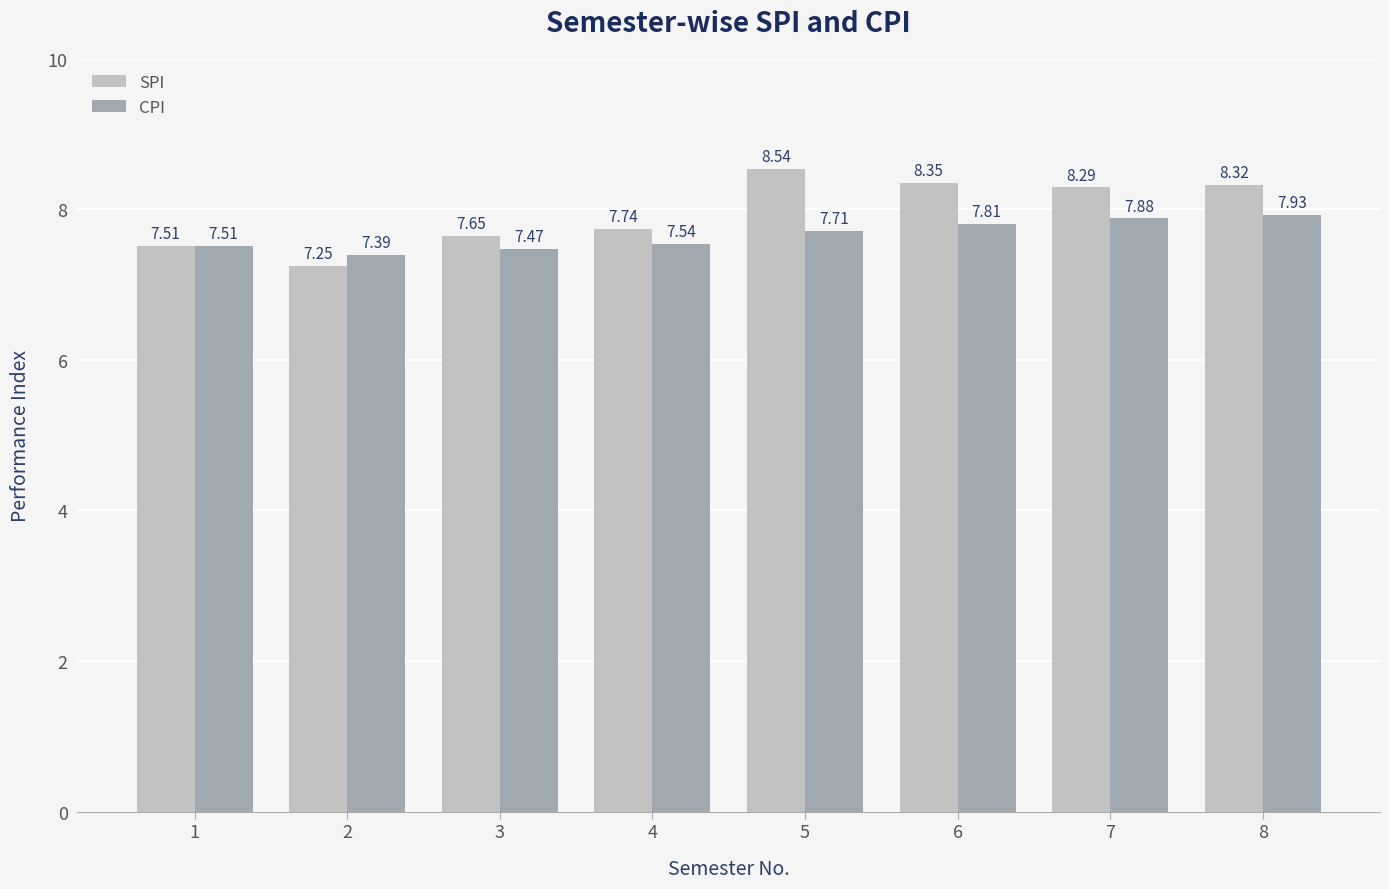

What is the average value of the SPI series?

8.0